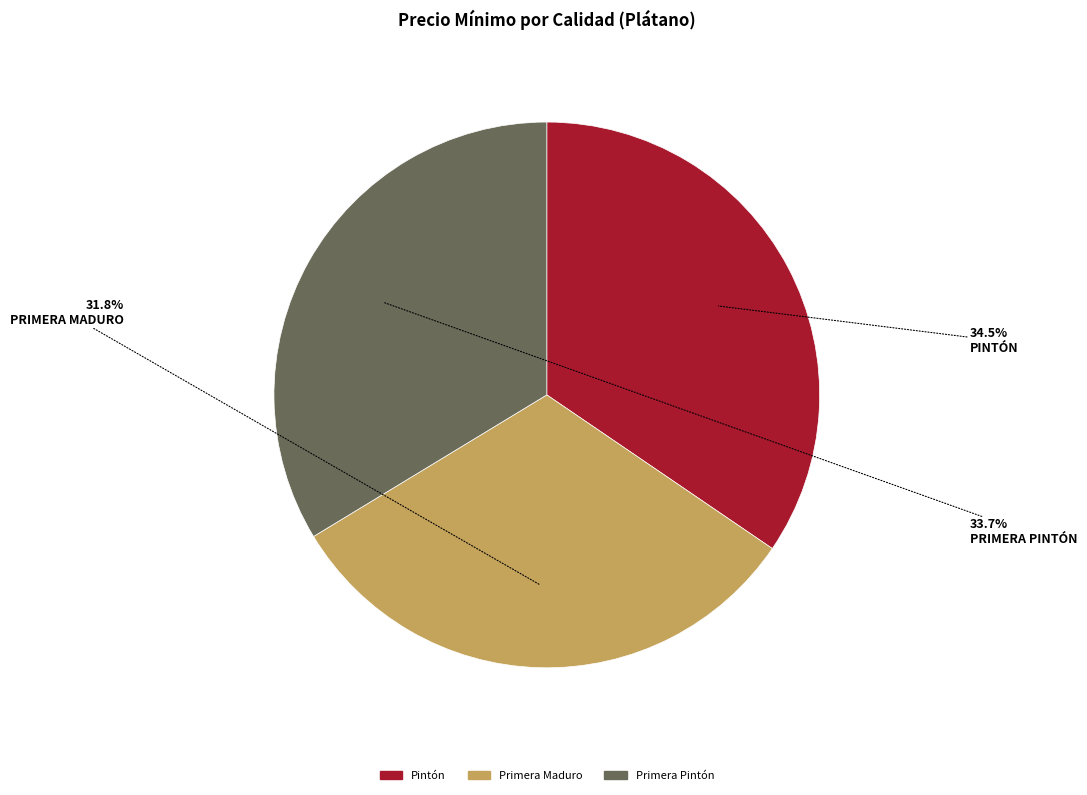

To the nearest percent, what portion does Primera Pintón represent?

34%